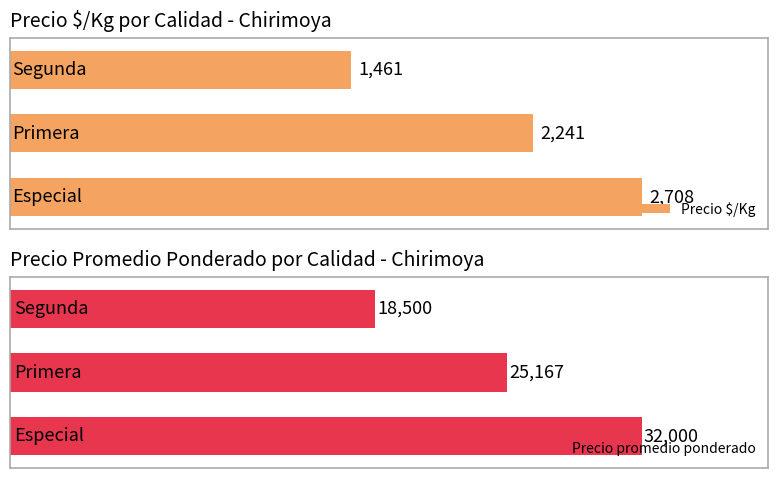

Rank the series by their maximum value, from lowest to highest.

Precio $/Kg, Precio promedio ponderado